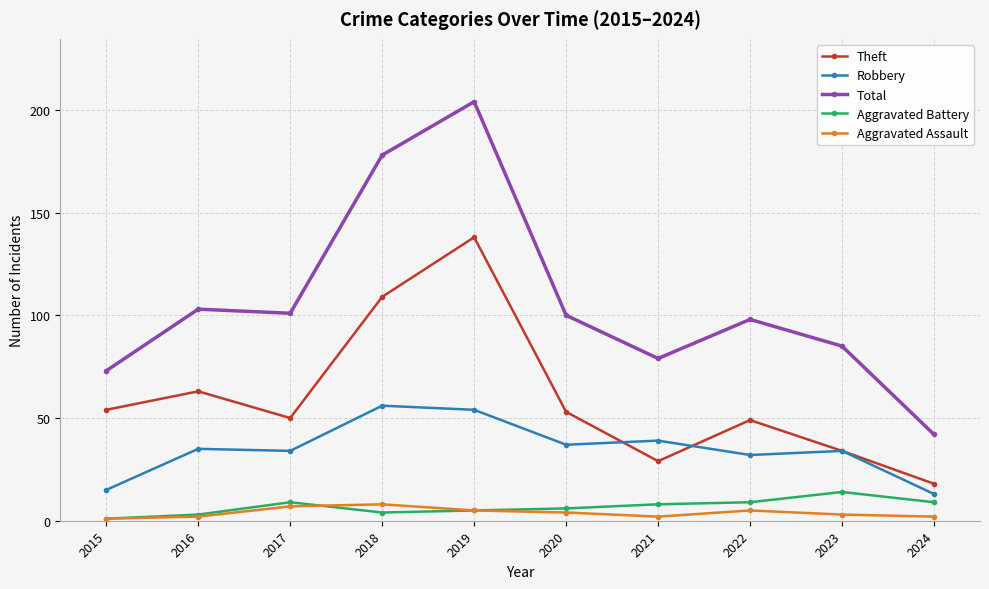

What is the value of the Total point at the 3rd from the left?

101